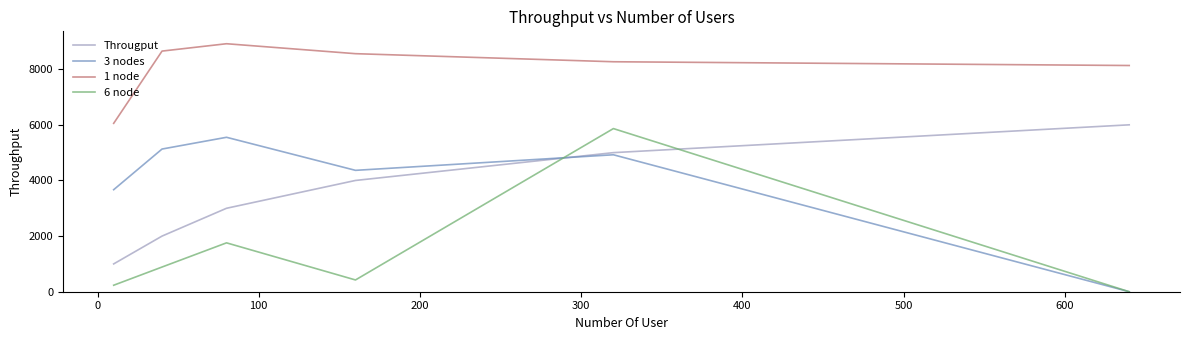

True or false: 1 node and 6 node intersect in this chart.

False